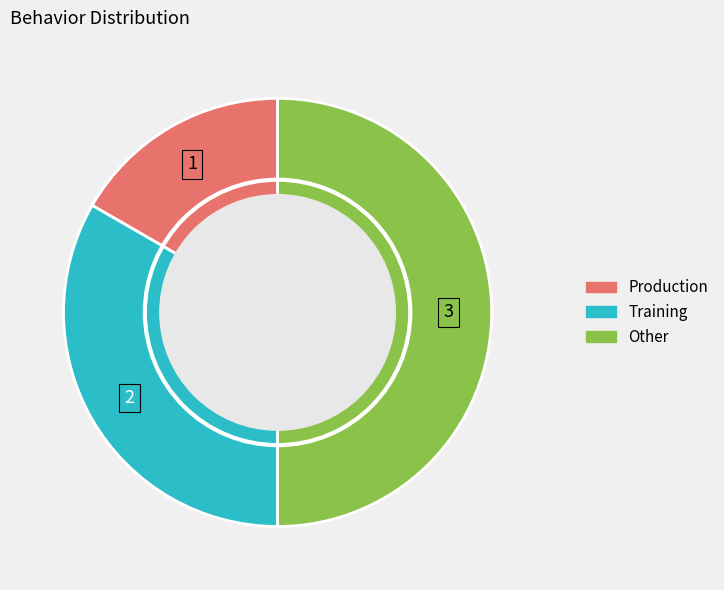

Which slice is the smallest?

Production